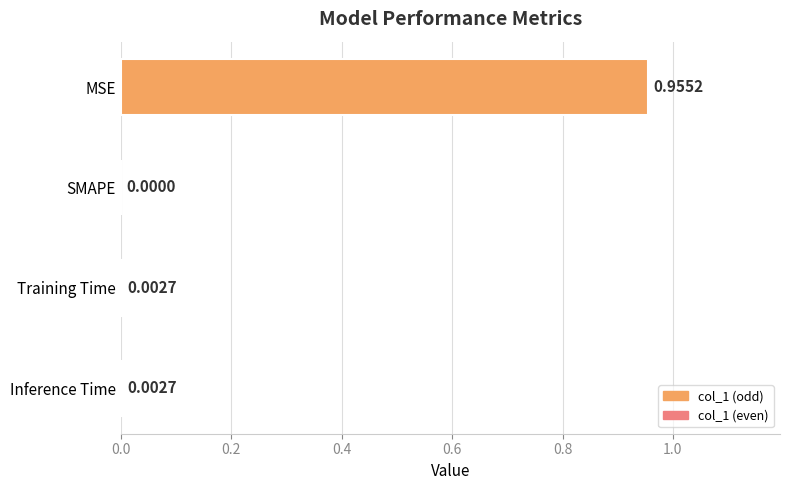

At which label is the value closest to 0?

SMAPE